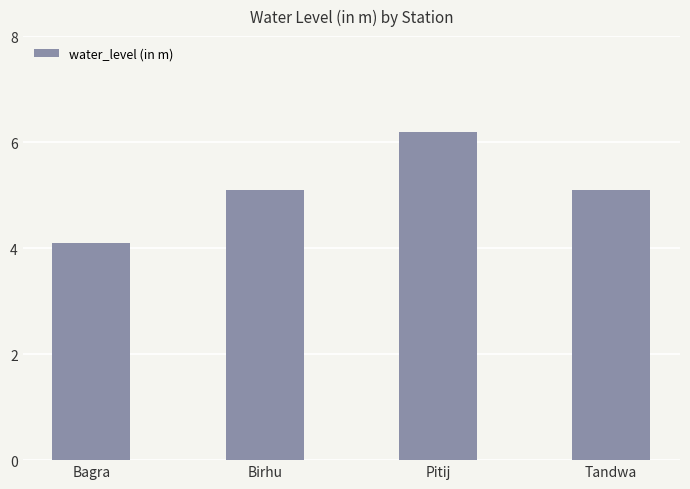

Approximately how many times larger is the value at Pitij compared to Birhu?

1.2